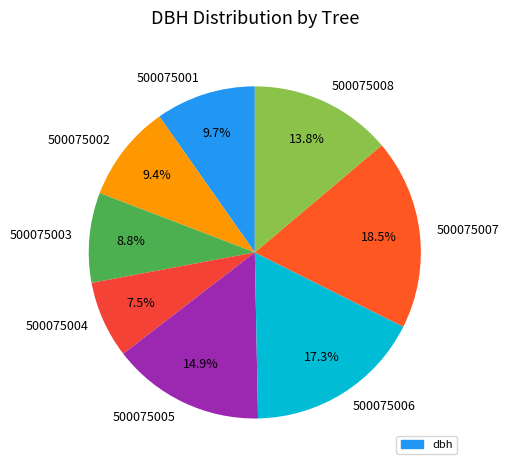

How much of the chart is everything except 500075003?

91.2%